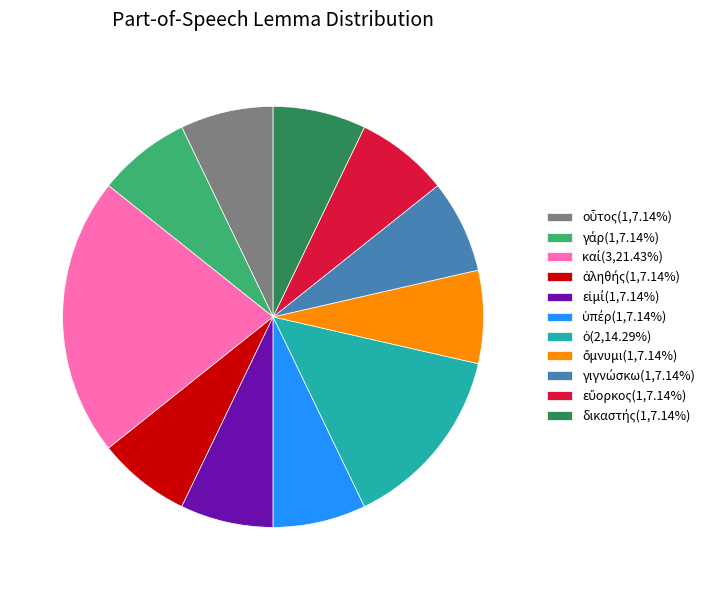

Is there a majority slice in this chart?

No